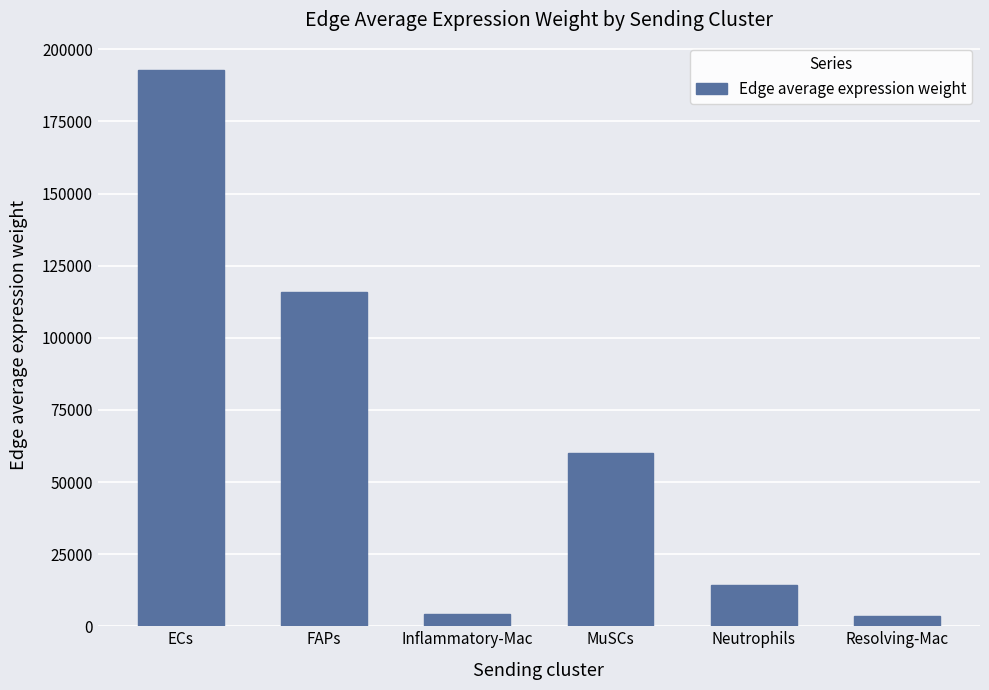

What is the change in value from FAPs to MuSCs?

-55611.6